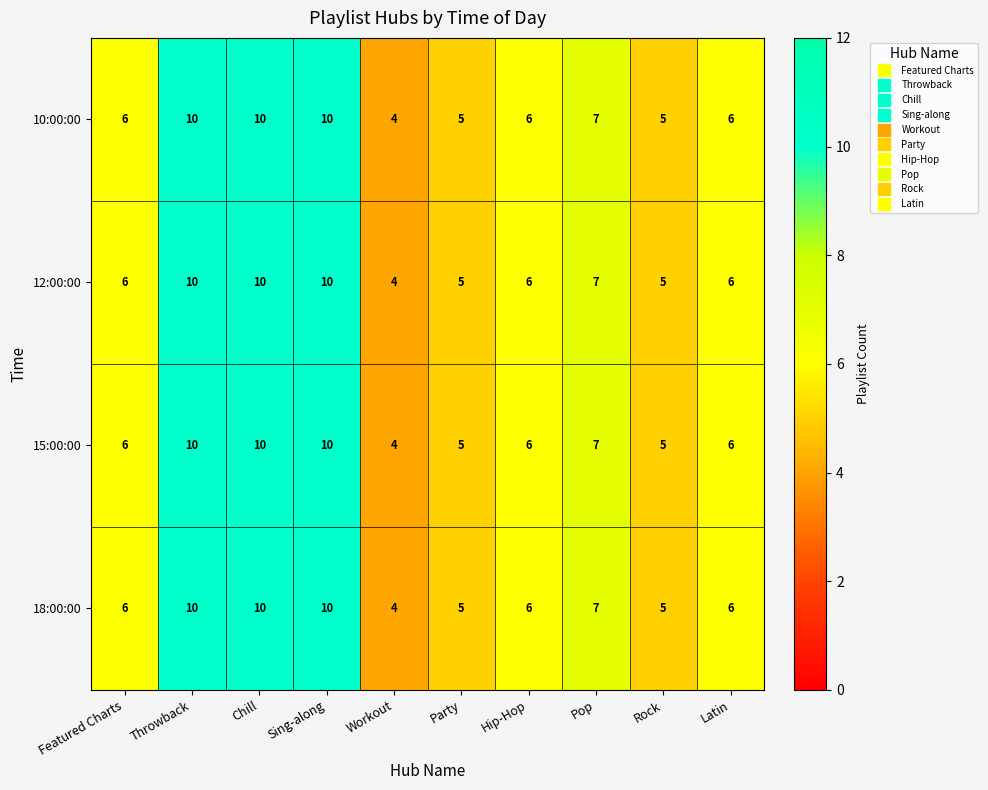

Is it true that 10:00:00 equals 7 at Pop?

True